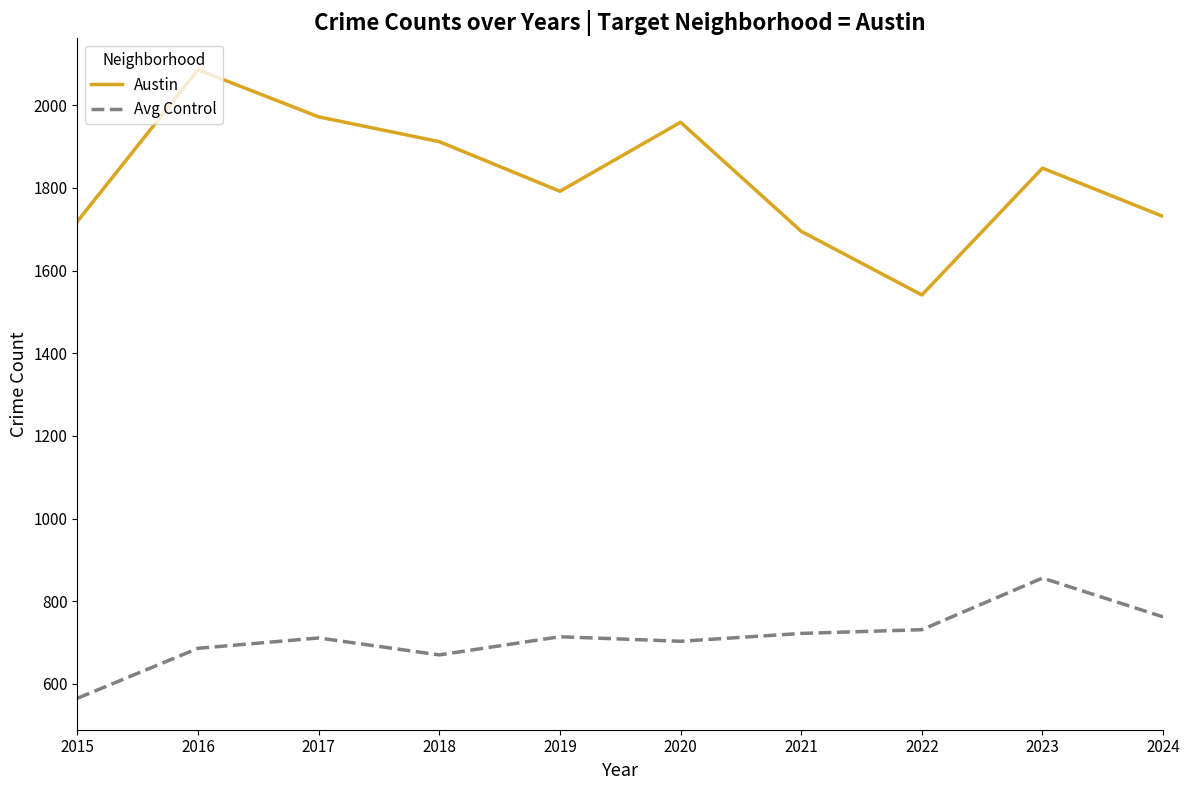

At which category does the chart reach its peak across all series?

2016